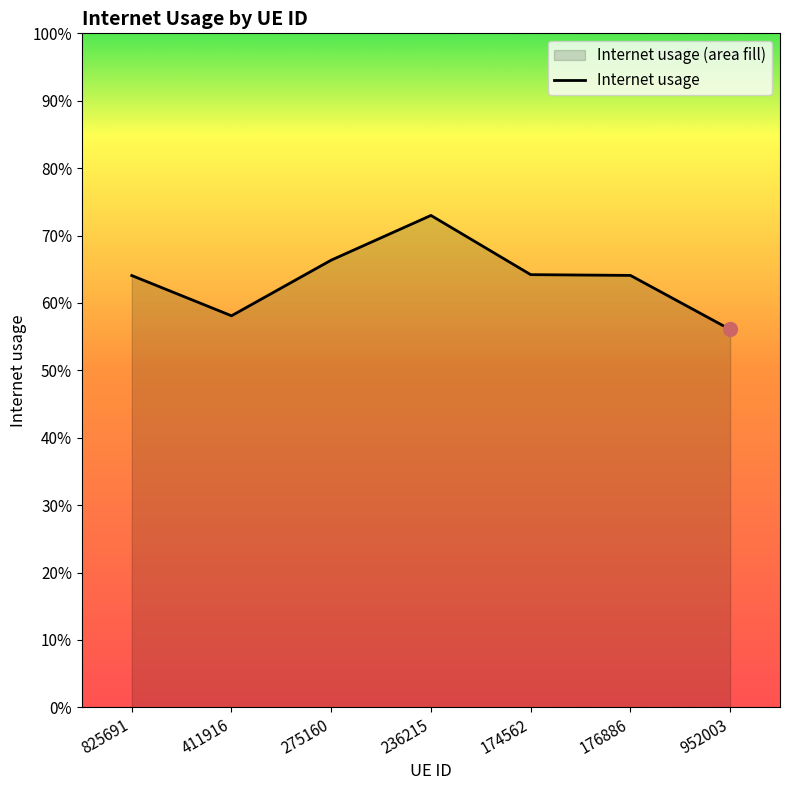

True or false: the data has more than 0 interior local peaks.

True